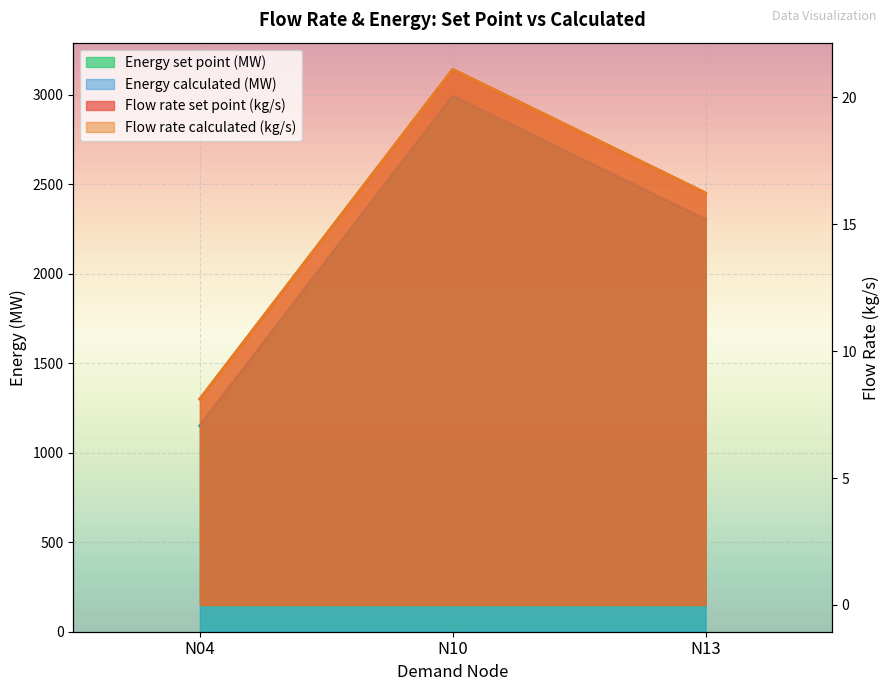

Between N10 and N04, which is larger?

N10